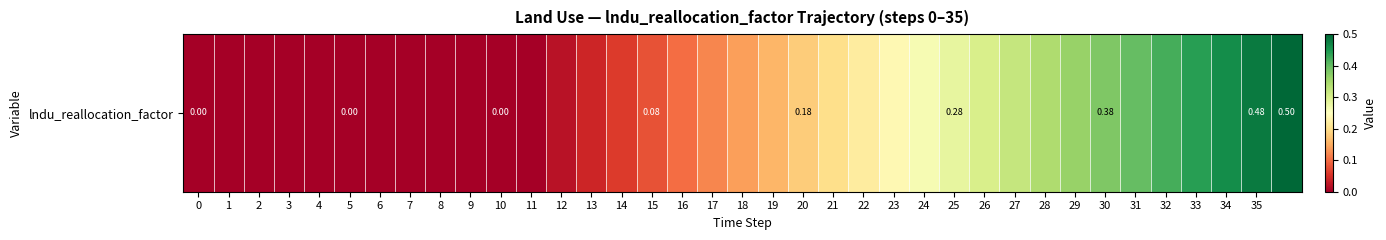

Which label corresponds to the largest value in the chart?

36